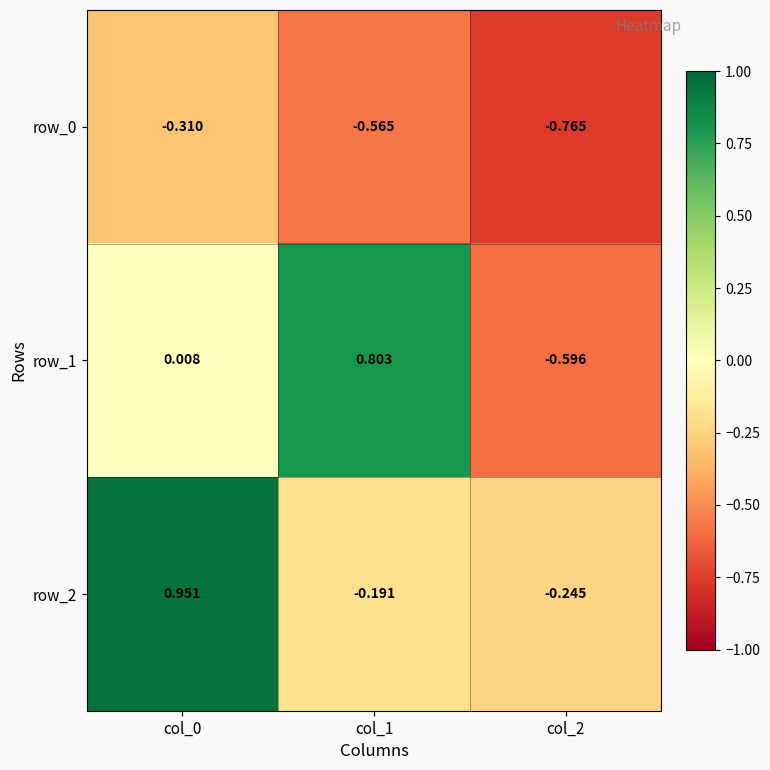

Is the value of row_2 at col_0 greater than the value of row_0 at col_1?

Yes